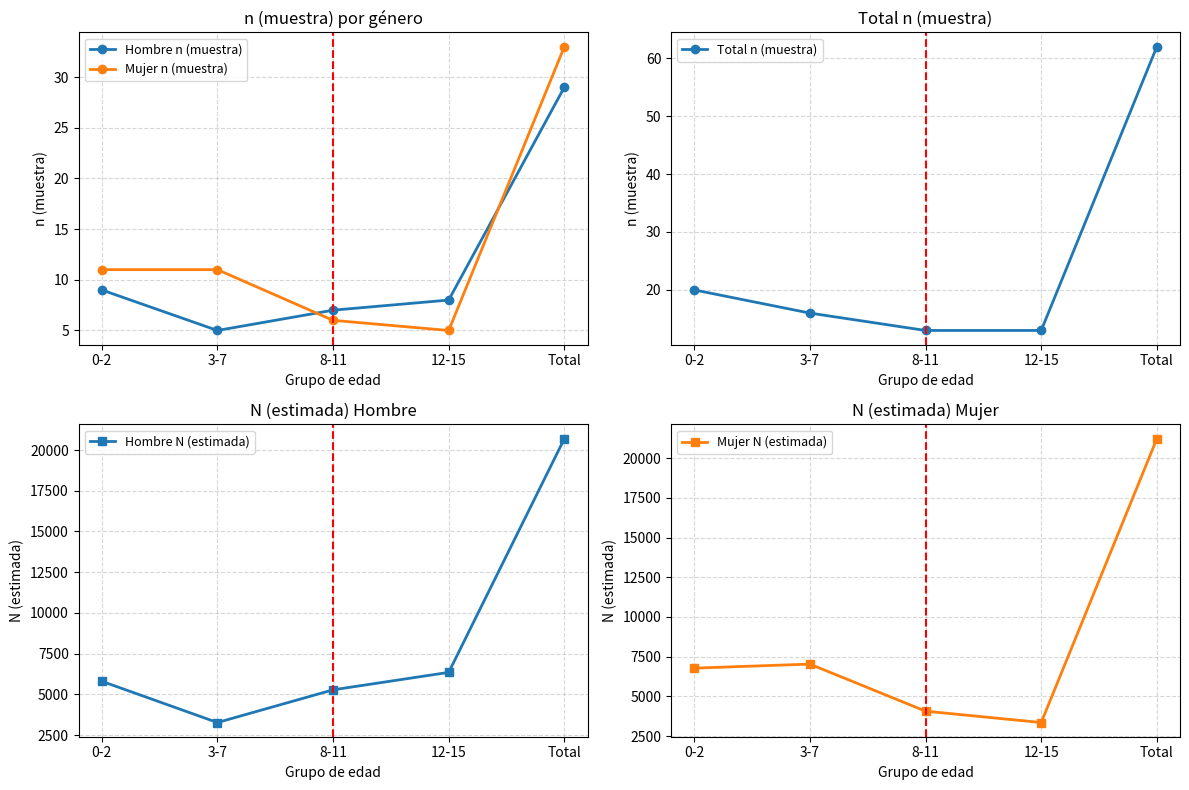

At 12-15, list the series in order from largest to smallest.

Hombre N (estimada), Mujer N (estimada), Total n (muestra), Hombre n (muestra), Mujer n (muestra)